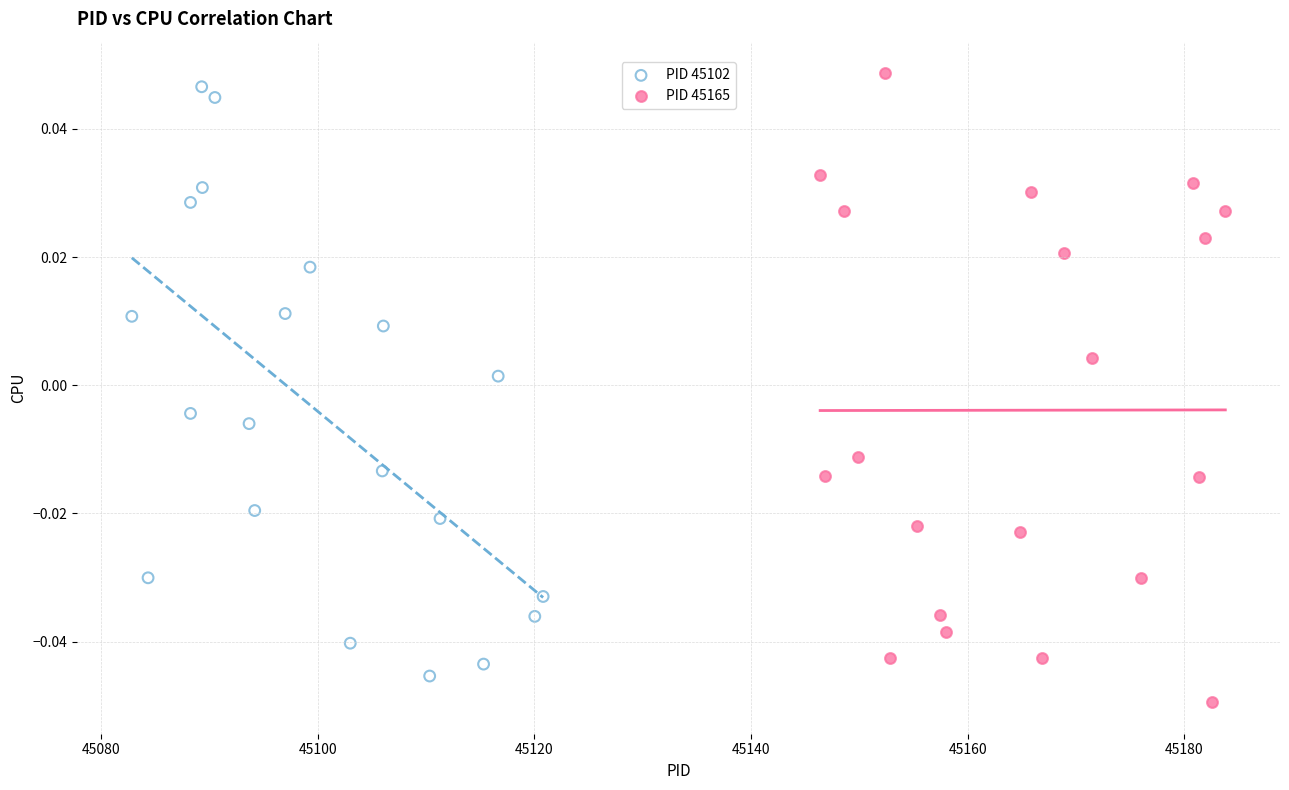

What are all the series names shown in the legend?

PID 45102, PID 45165